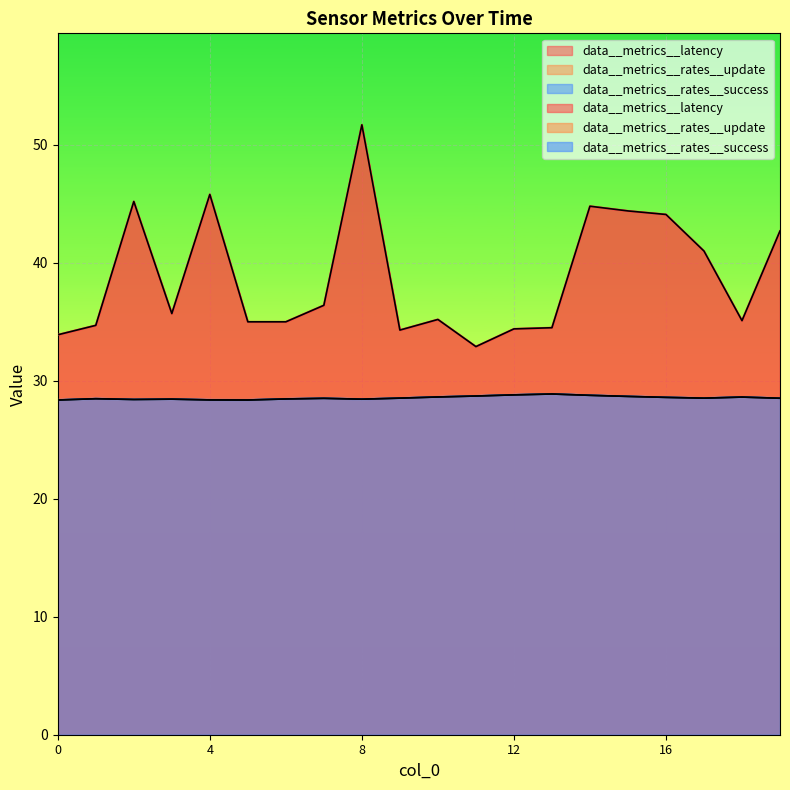

What is the greatest value displayed?

51.7